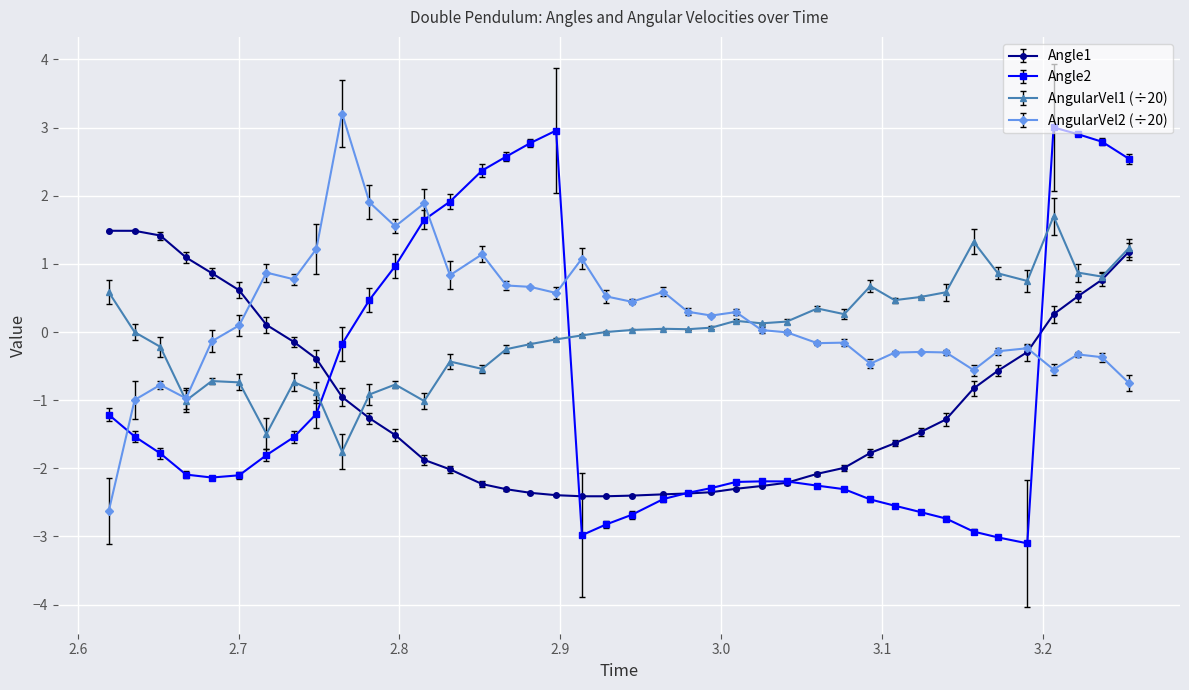

What is the lowest value of the AngularVel1 (÷20) series?

-1.8